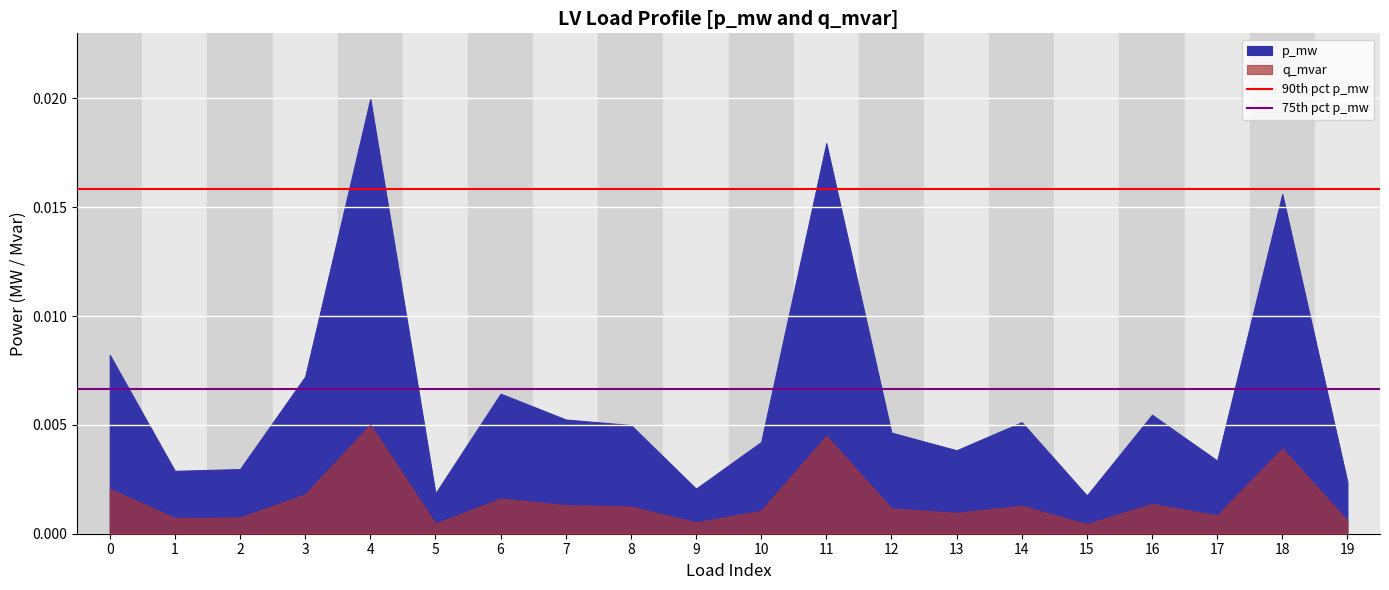

Is it true that 90th pct p_mw equals 0.0 at 1?

True